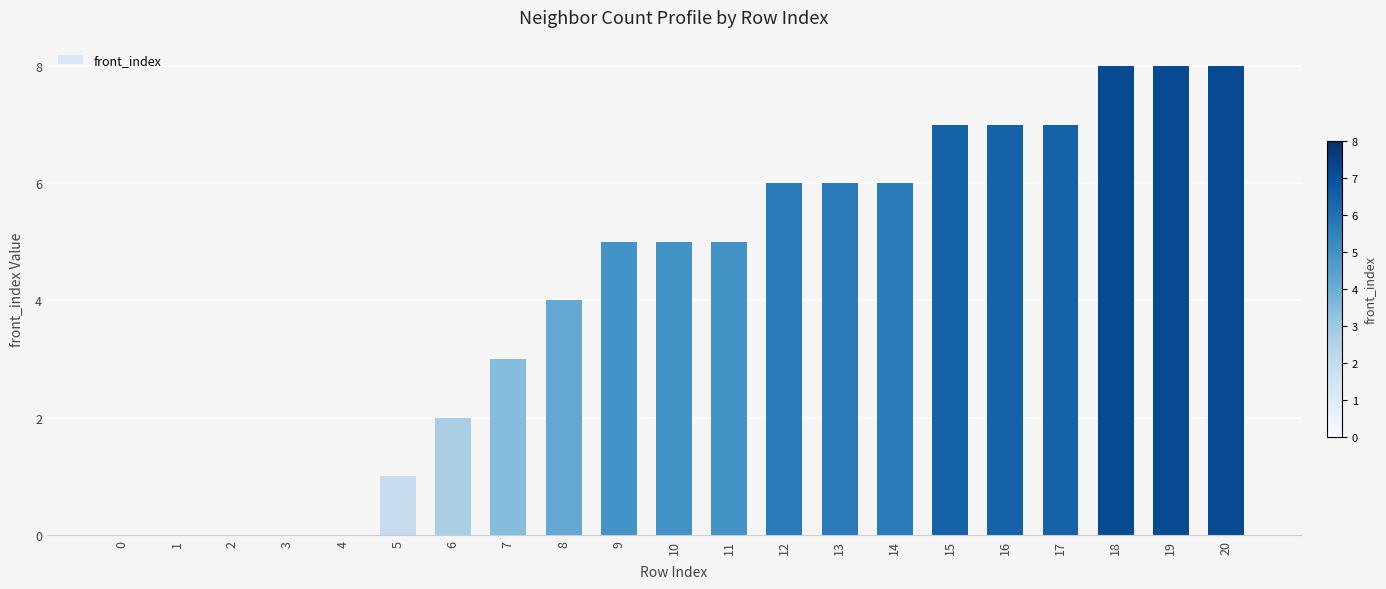

What is the maximum value shown in the chart?

8